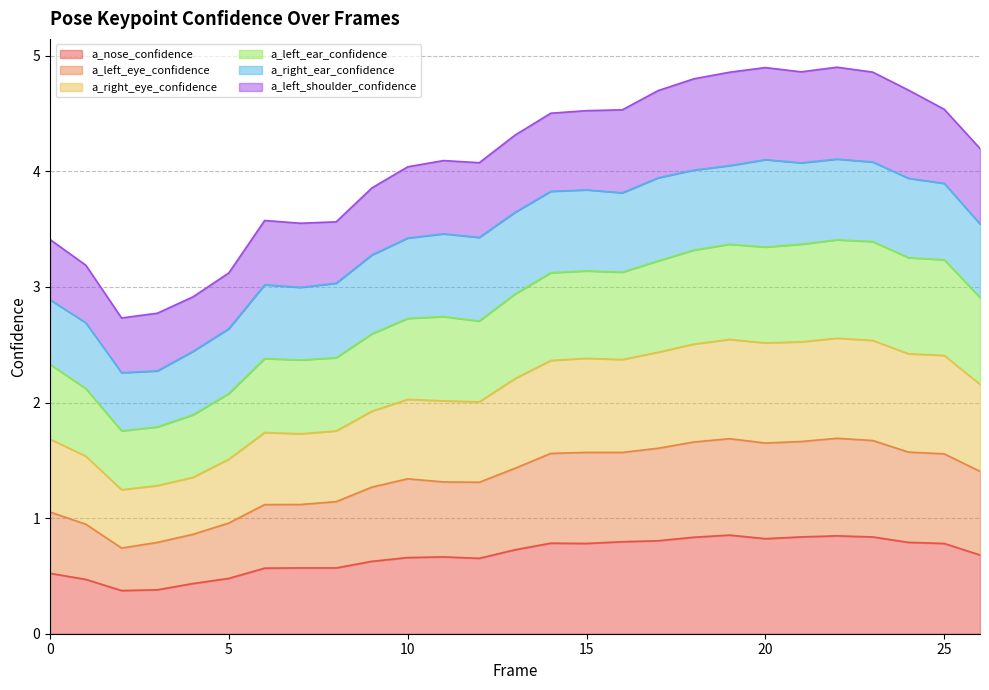

What is the total value across all series at 25?

4.5